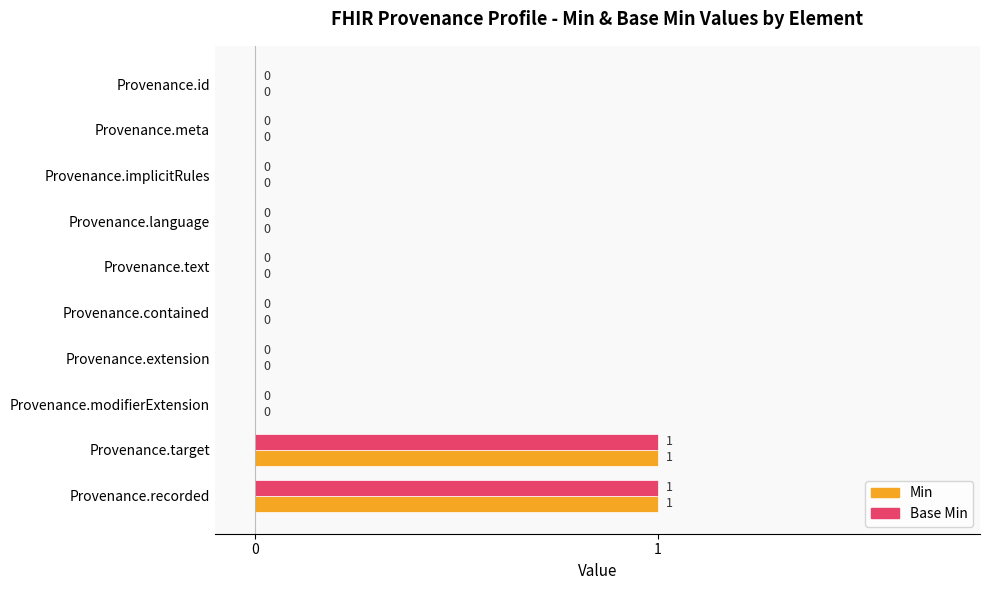

Is the value of Min at Provenance.recorded greater than the value of Base Min at Provenance.meta?

Yes